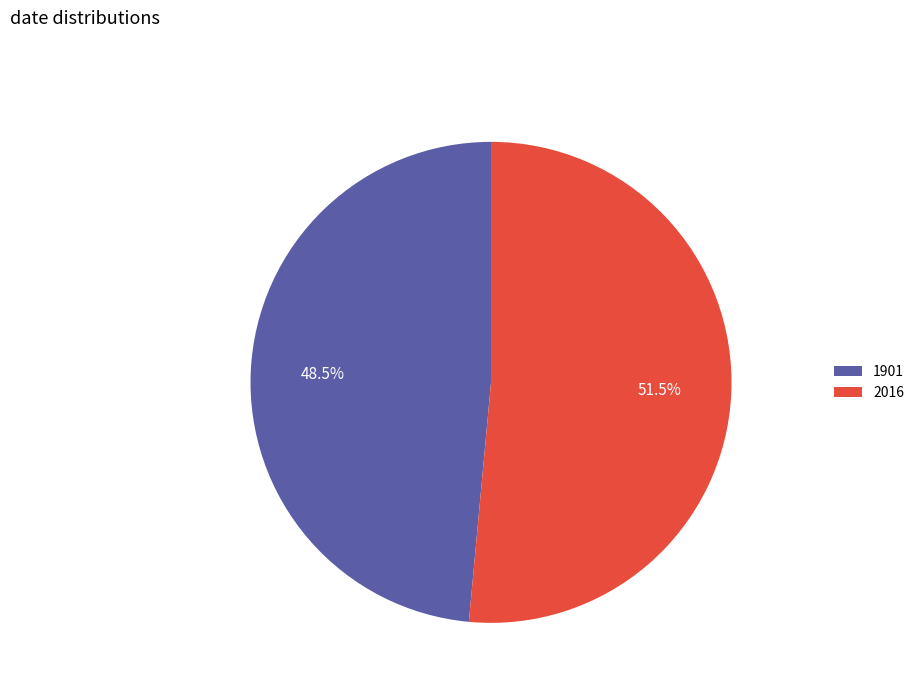

Which slice represents more than half of the pie?

2016